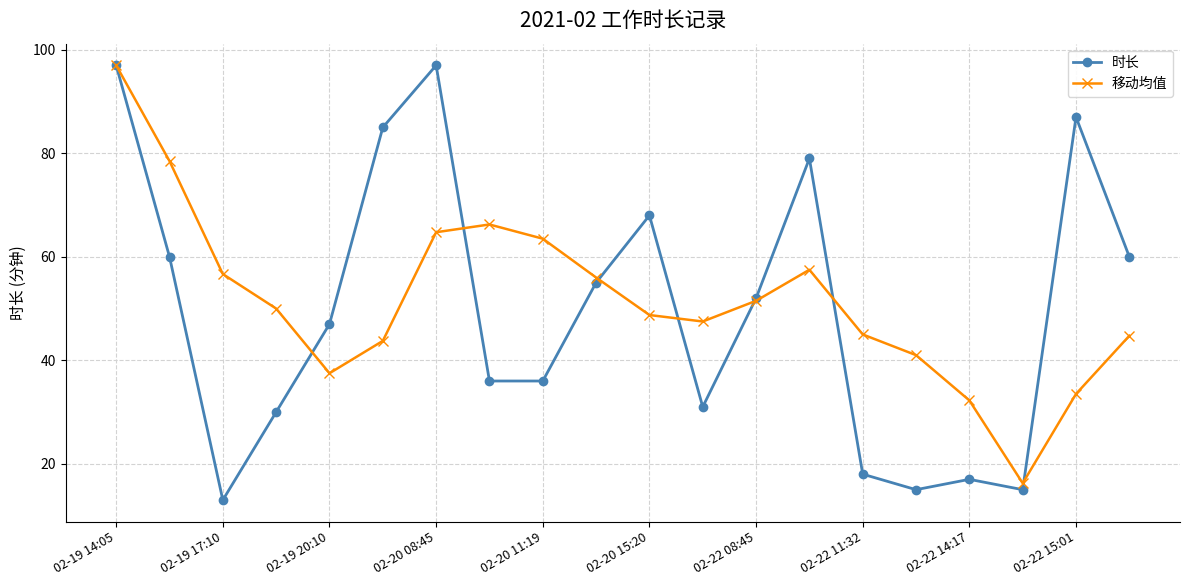

How many values in the 移动均值 series are below 50?

10